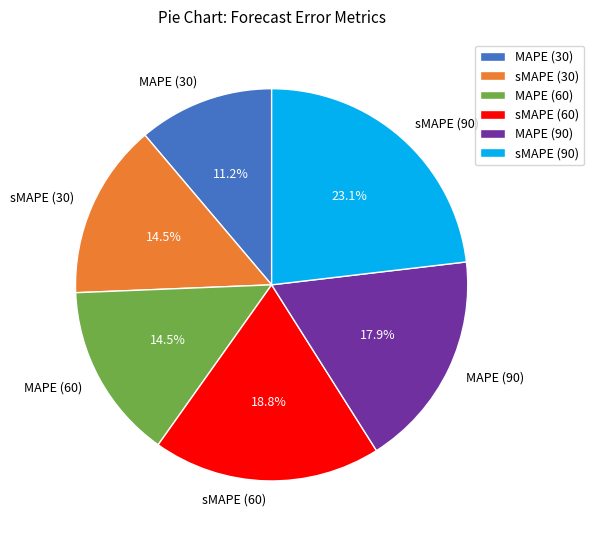

What is the ratio of the value at MAPE (90) to the value at sMAPE (60)?

1.0